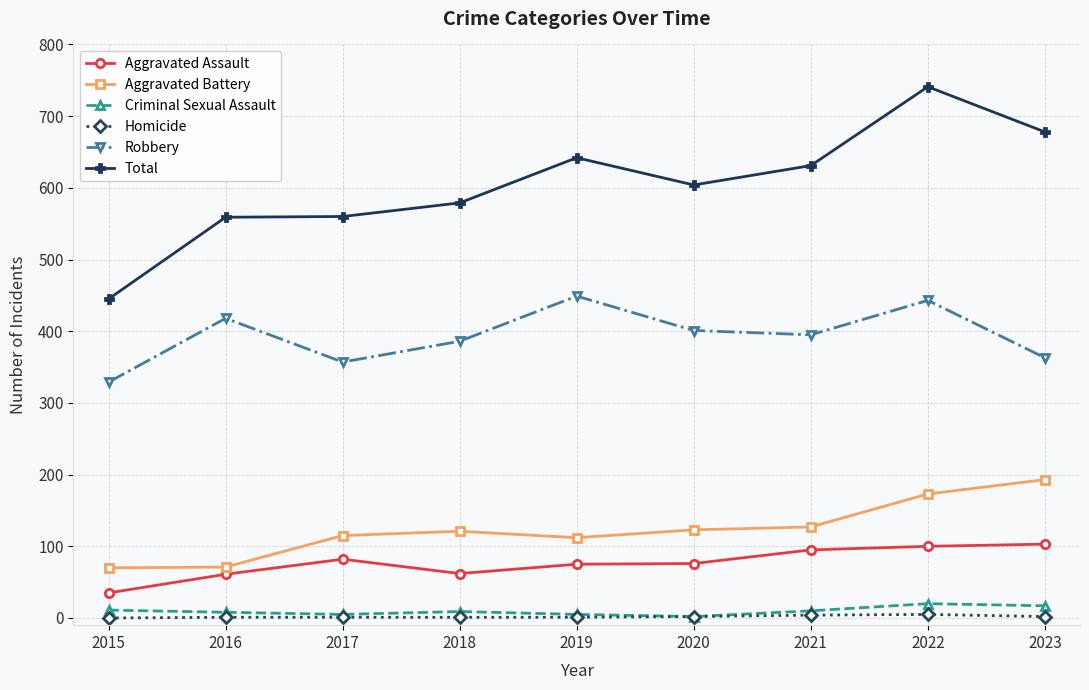

What are all the series names shown in the legend?

Aggravated Assault, Aggravated Battery, Criminal Sexual Assault, Homicide, Robbery, Total